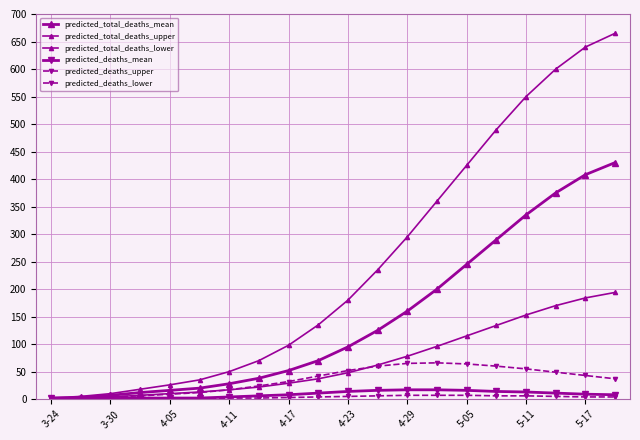

Is this an area chart (filled region under the line)?

No